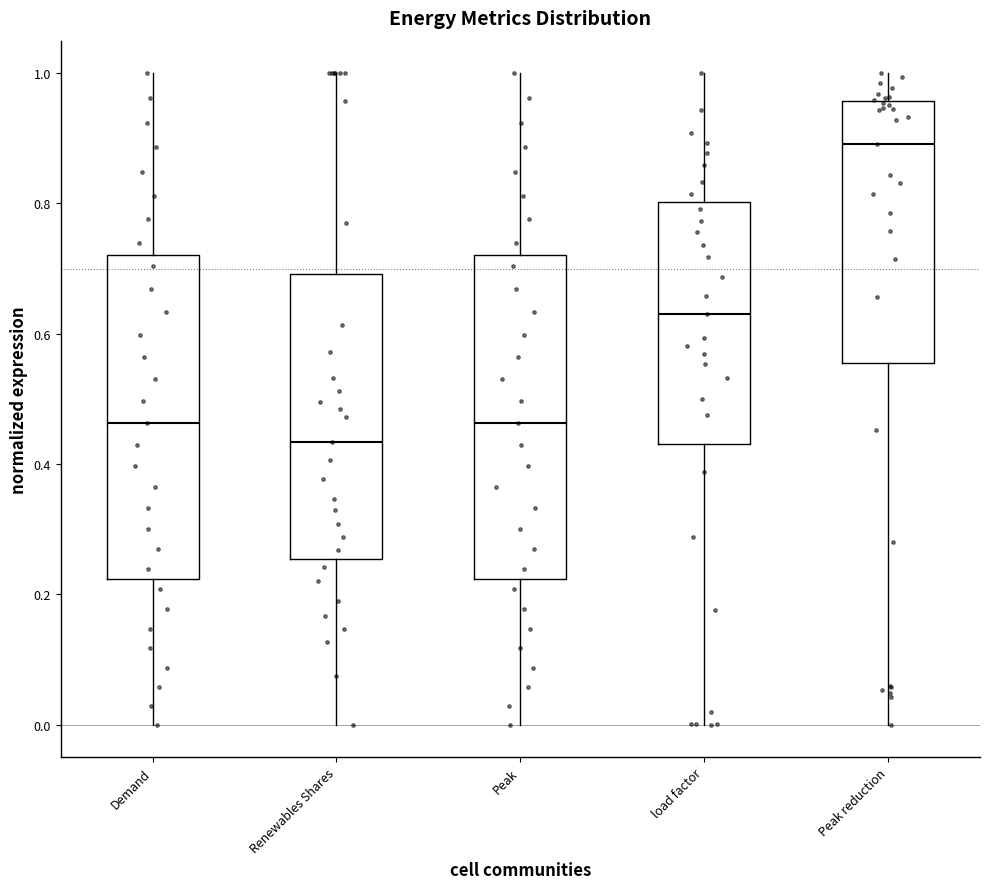

Where does the upper whisker of the box for load factor end on the y-axis? The values are not printed on the chart, so give them approximately, as read against the axis.

1.00